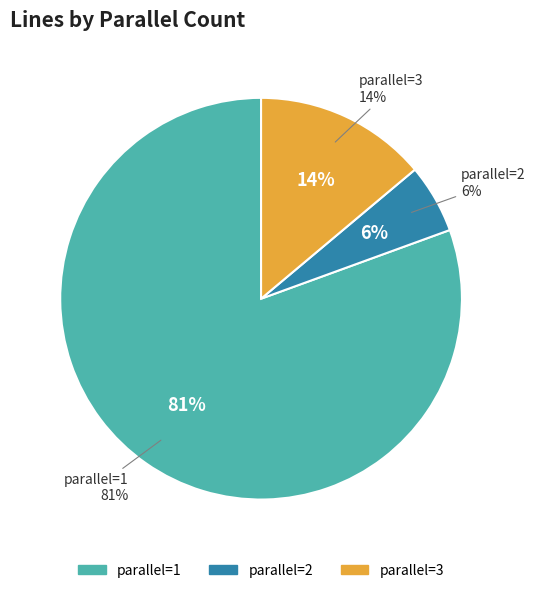

How many slices are in this pie chart?

3